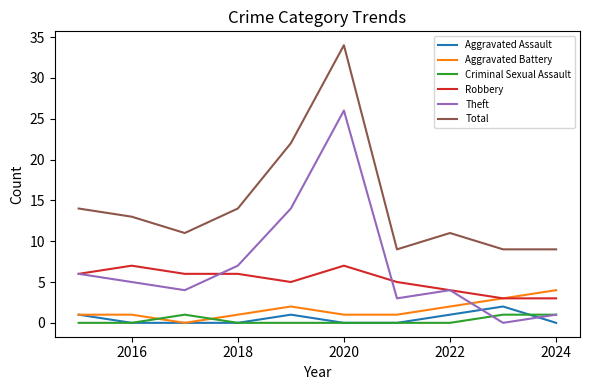

What is the greatest value displayed?

34